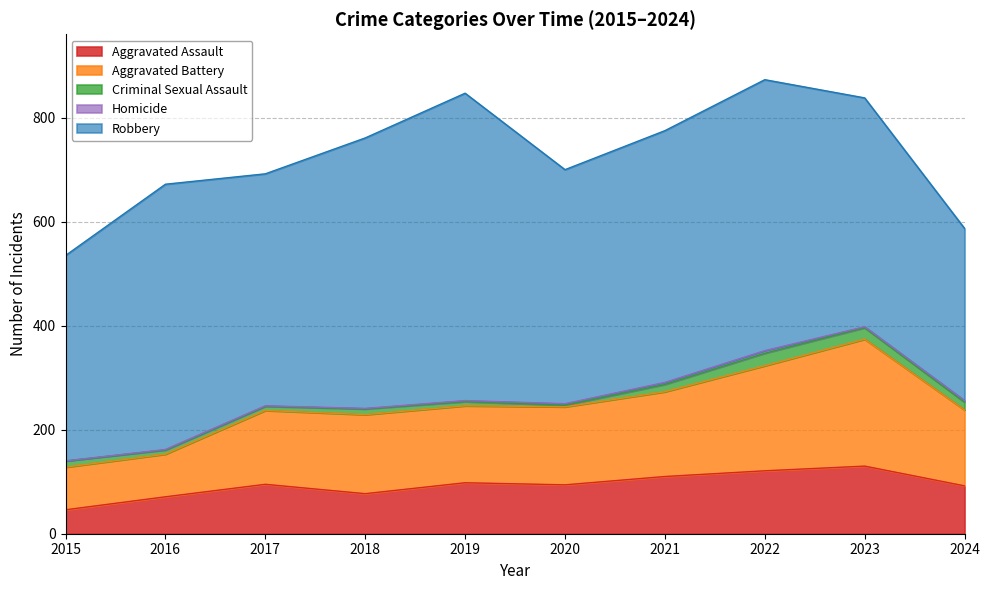

Reading left to right, list all the values displayed in this chart.

Aggravated Assault: 2015=46	2016=71	2017=95	2018=77	2019=98	2020=94	2021=110	2022=121	2023=130	2024=92
Aggravated Battery: 2015=82	2016=82	2017=142	2018=152	2019=148	2020=150	2021=163	2022=202	2023=244	2024=146
Criminal Sexual Assault: 2015=12	2016=8	2017=8	2018=11	2019=8	2020=3	2021=14	2022=24	2023=22	2024=15
Homicide: 2015=0	2016=1	2017=1	2018=1	2019=2	2020=3	2021=4	2022=5	2023=2	2024=3
Robbery: 2015=395	2016=510	2017=446	2018=520	2019=591	2020=450	2021=484	2022=521	2023=440	2024=331